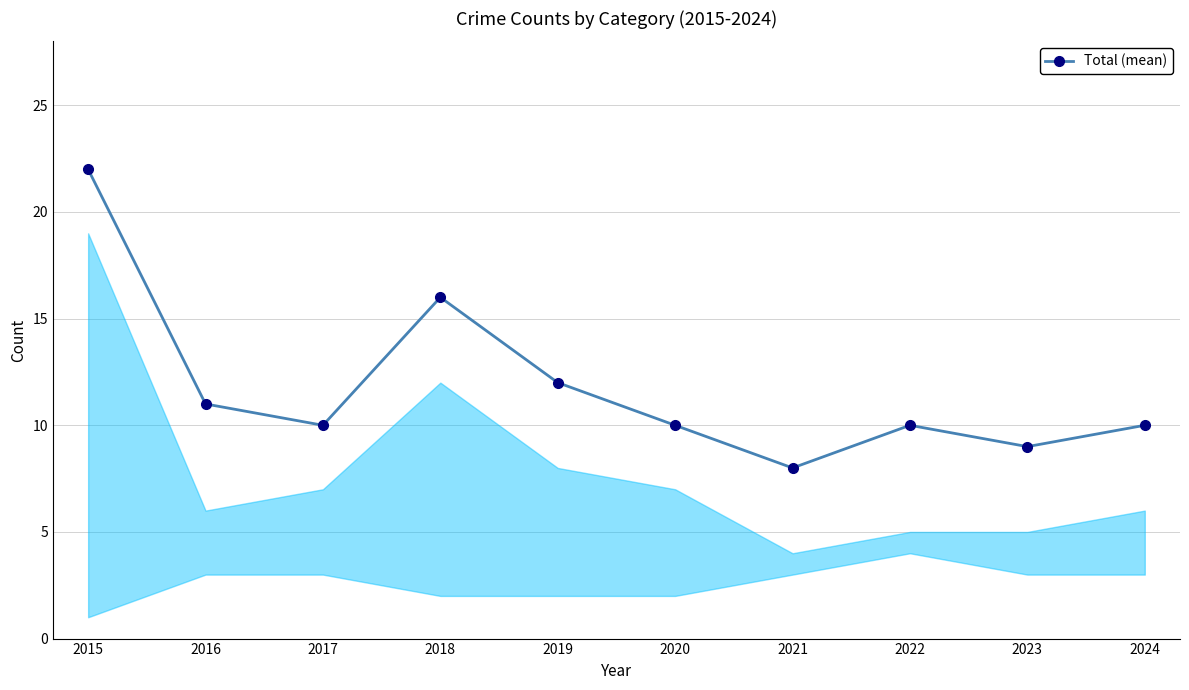

What is the value of the 7th point from the left?

8